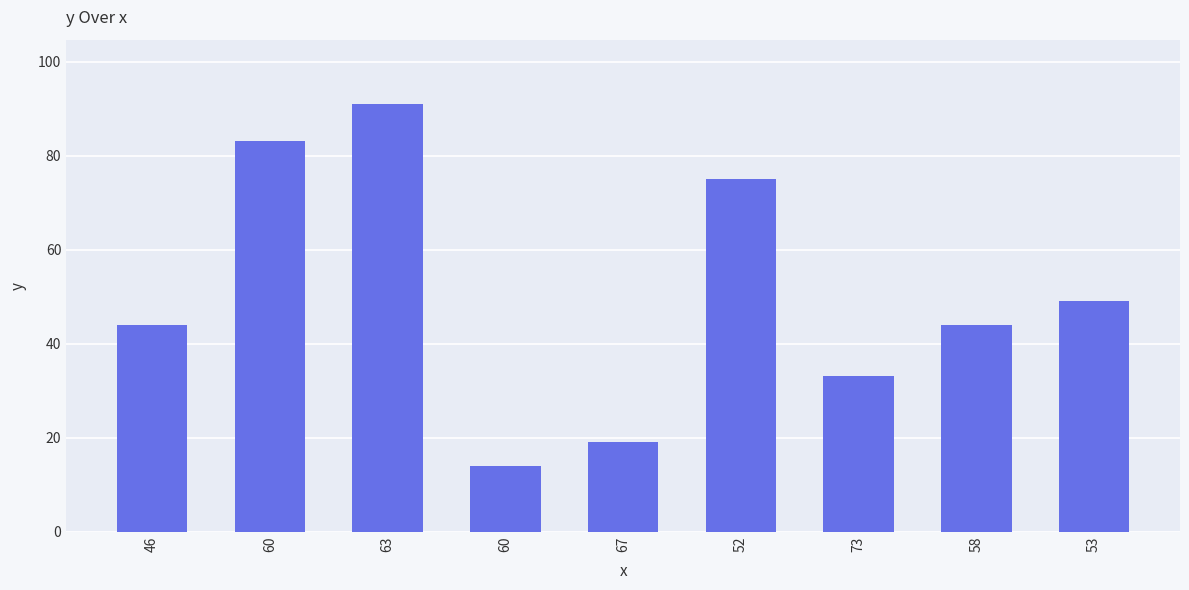

What is the label of the 7th bar from the left?

73